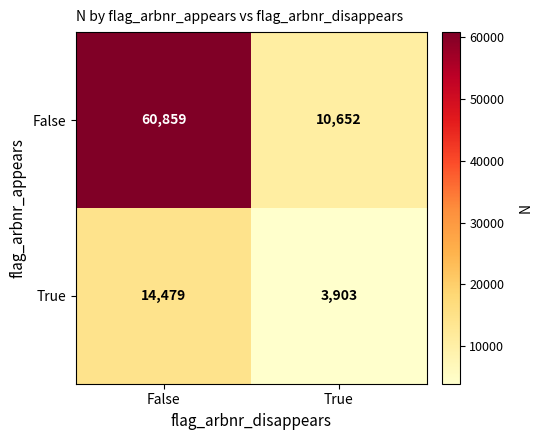

Which label corresponds to the smallest value in the chart?

True